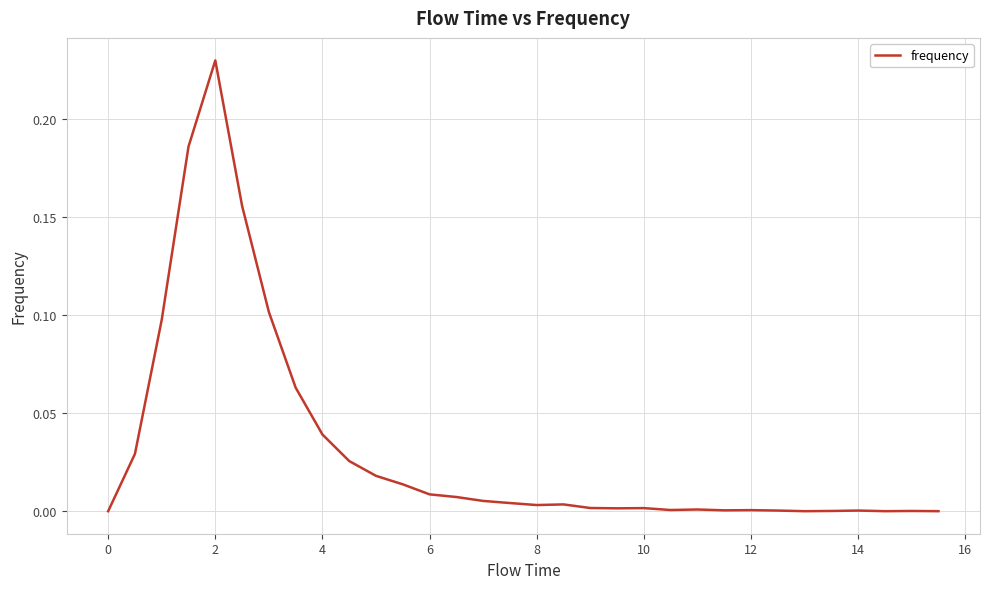

How many lines are shown in the chart?

1